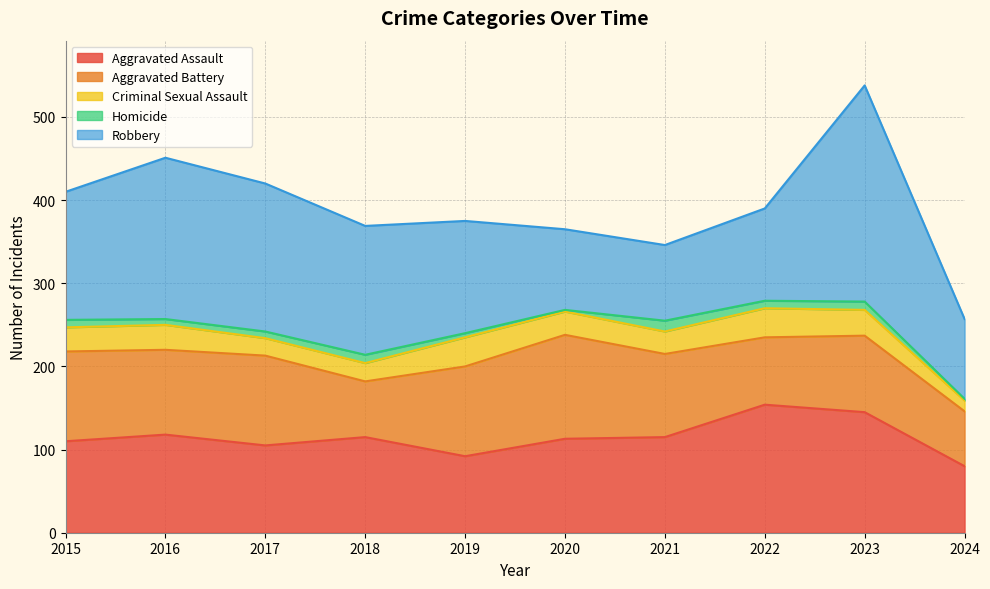

Is the value of Homicide at 2021 greater than the value of Robbery at 2019?

No